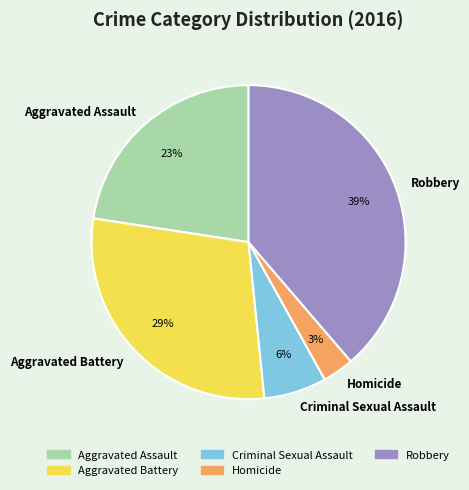

Count the number of slices in the pie.

5